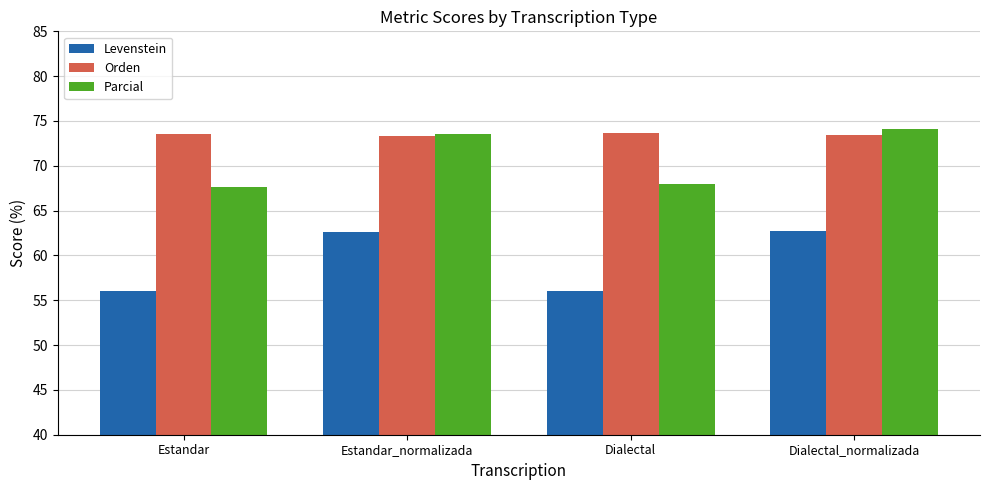

What is the difference between the highest and lowest values at Estandar_normalizada?

11.0